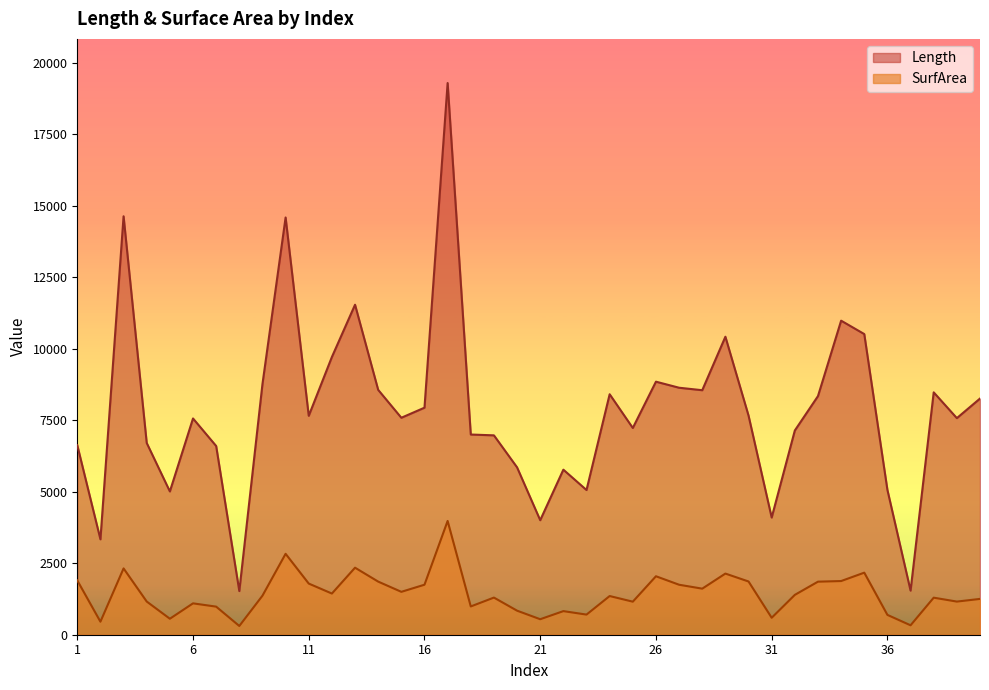

What is the total value across all series at 1?

8525.4